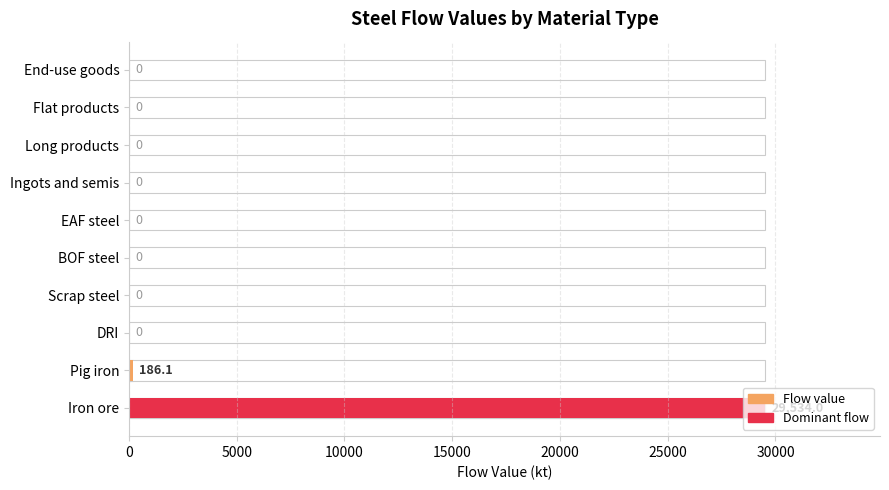

Does the chart contain stacked bars?

No